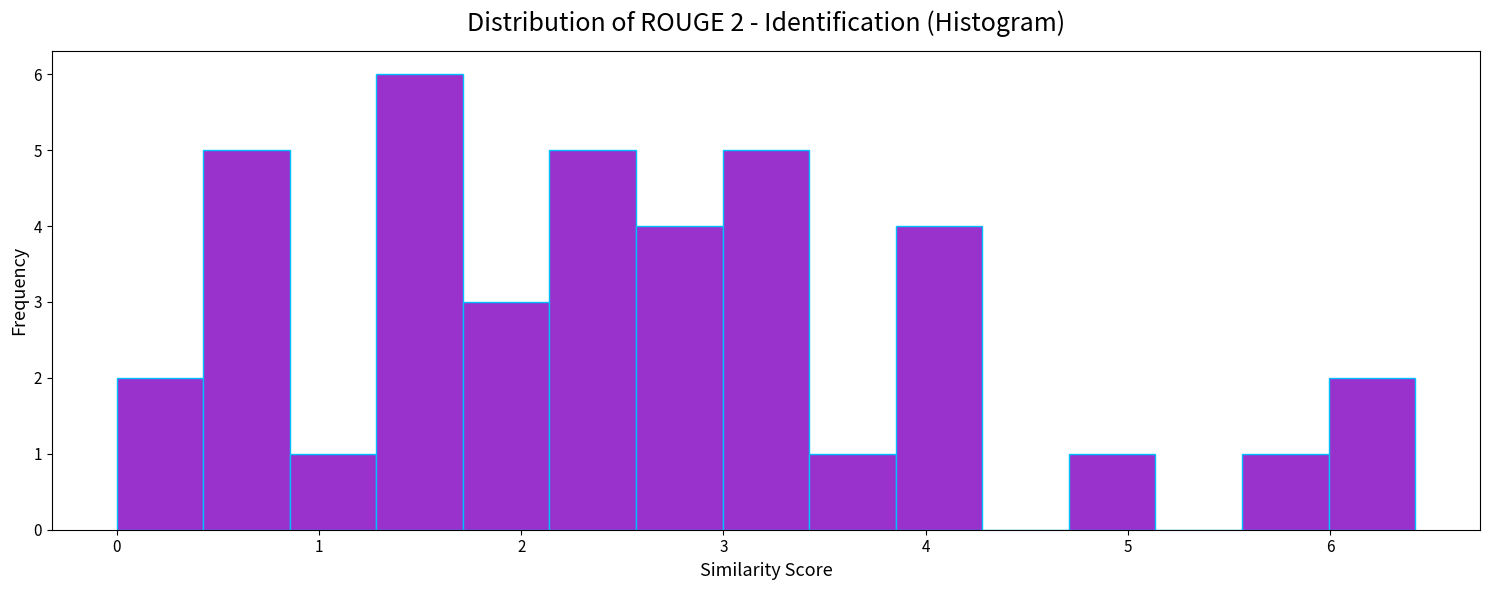

Over which range of the x-axis is the bar tallest?

1.3 to 1.7